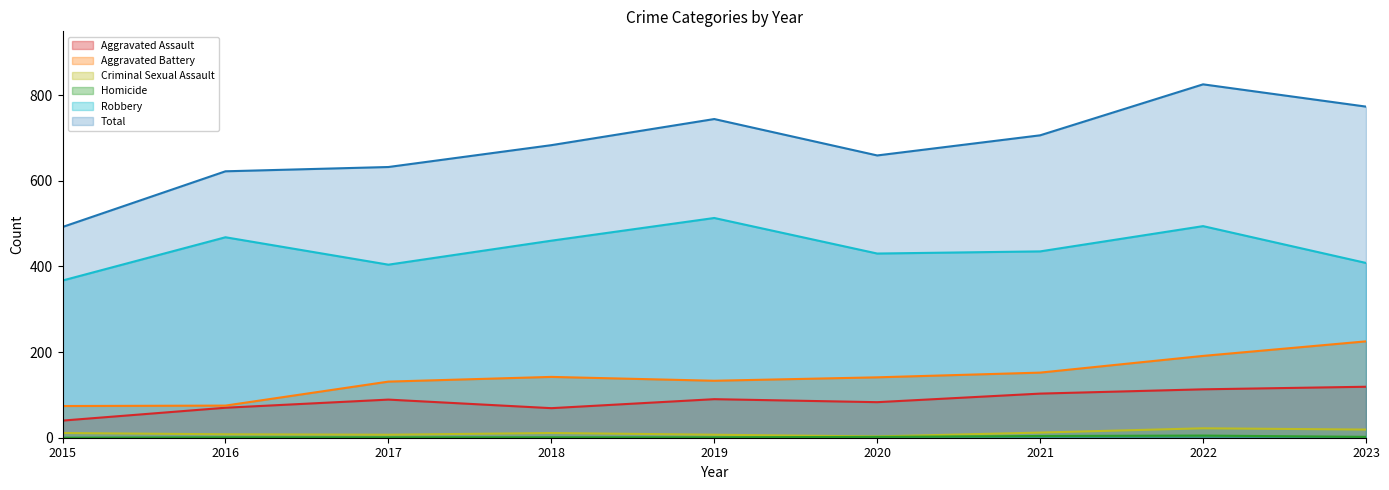

Reading right to left, extract all data points from this chart.

Aggravated Assault: 2023=119	2022=113	2021=103	2020=83	2019=90	2018=69	2017=89	2016=70	2015=40
Aggravated Battery: 2023=225	2022=191	2021=152	2020=141	2019=133	2018=142	2017=131	2016=75	2015=74
Criminal Sexual Assault: 2023=19	2022=22	2021=12	2020=3	2019=7	2018=11	2017=7	2016=8	2015=11
Homicide: 2023=2	2022=5	2021=4	2020=2	2019=1	2018=1	2017=1	2016=1	2015=0
Robbery: 2023=408	2022=494	2021=435	2020=430	2019=513	2018=460	2017=404	2016=468	2015=367
Total: 2023=773	2022=825	2021=706	2020=659	2019=744	2018=683	2017=632	2016=622	2015=492